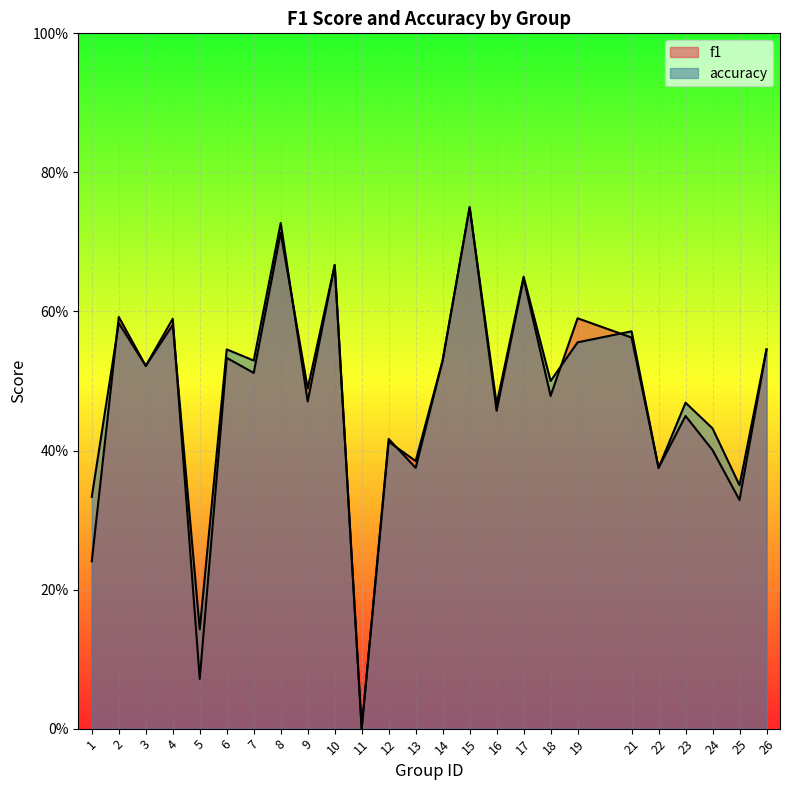

In accuracy, how many points are higher than both neighbors (excluding endpoints)?

10